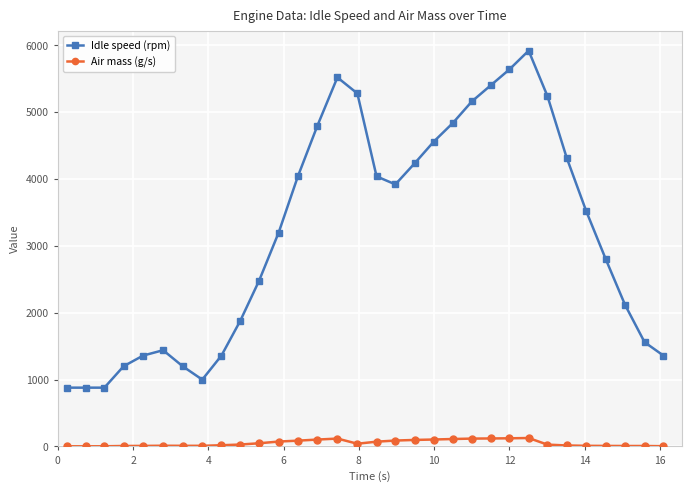

Which series has the largest total across all categories?

Idle speed (rpm)